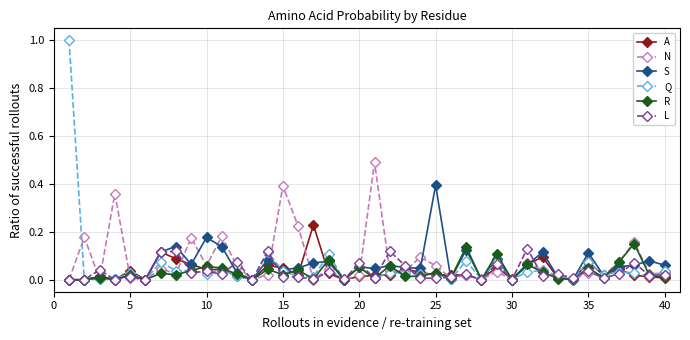

List the series in order of their peak value, lowest first.

L, R, A, S, N, Q